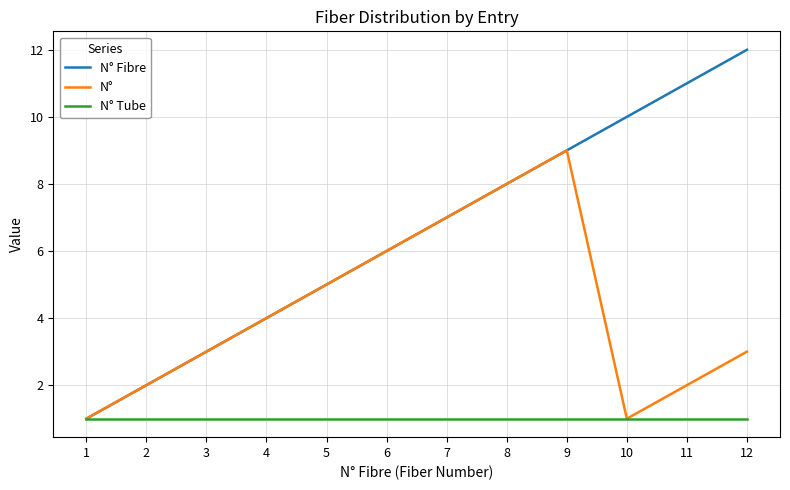

What is the maximum value for N° Fibre?

12